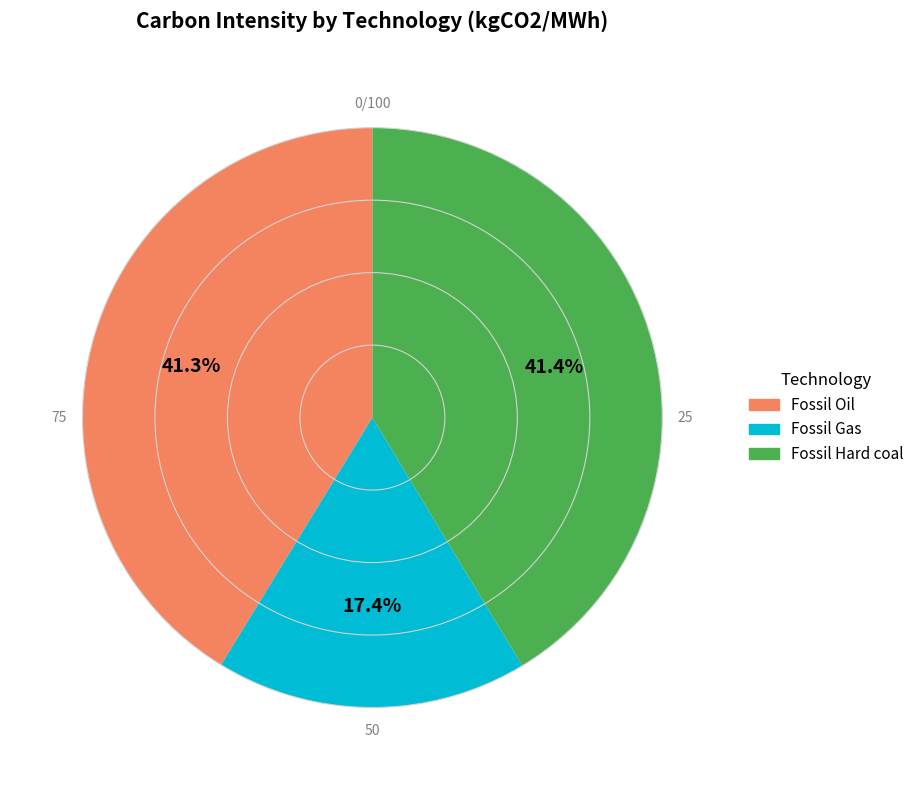

What percentage do Fossil Gas and Fossil Oil together represent?

58.6%